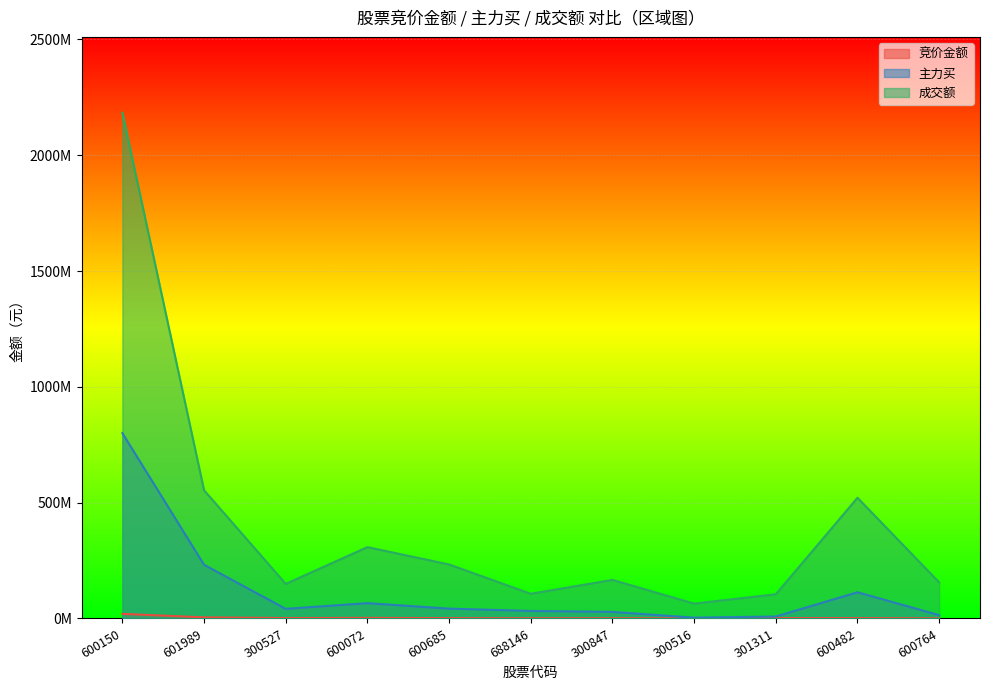

How many interior local peaks does the 主力买 series have?

2